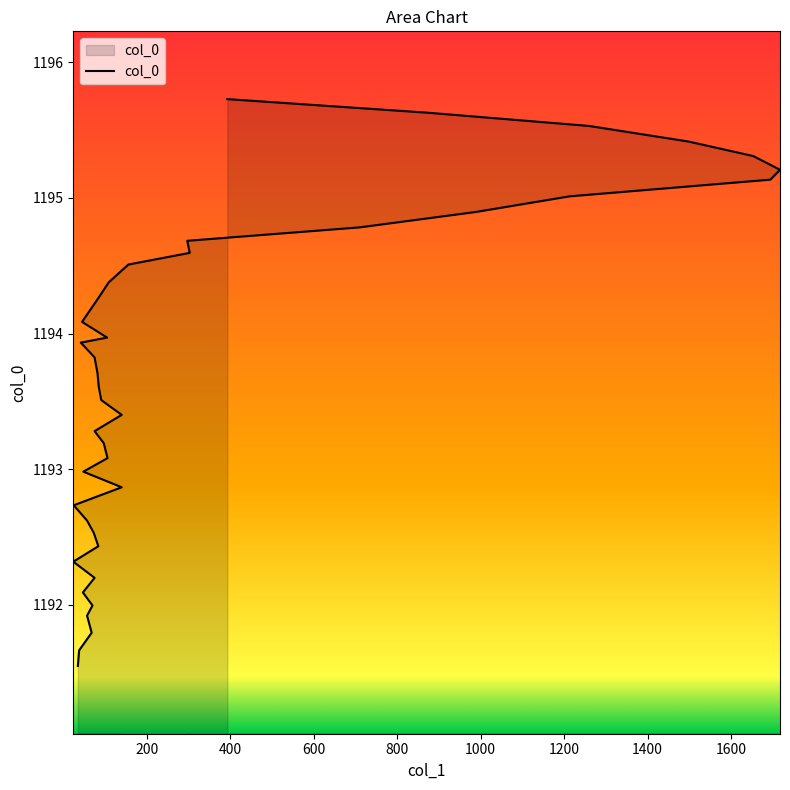

Reading left to right, what are all the values shown in this chart?

35=1191.5	38=1191.7	68=1191.8	57=1191.9	70=1192.0	47=1192.1	75=1192.2	24=1192.3	84=1192.4	73=1192.5	57=1192.6	25=1192.7	140=1192.9	48=1193.0	106=1193.1	97=1193.2	75=1193.3	140=1193.4	91=1193.5	85=1193.6	82=1193.7	75=1193.8	42=1193.9	105=1194.0	45=1194.1	85=1194.3	109=1194.4	156=1194.5	303=1194.6	297=1194.7	710=1194.8	989=1194.9	1213=1195.0	1694=1195.1	1717=1195.2	1653=1195.3	1498=1195.4	1260=1195.5	872=1195.6	393=1195.7